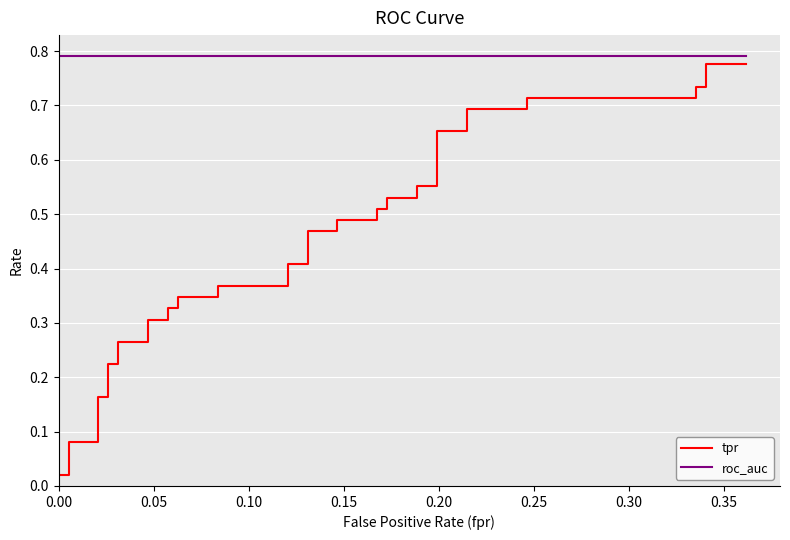

What is the sum of all roc_auc values?

31.6